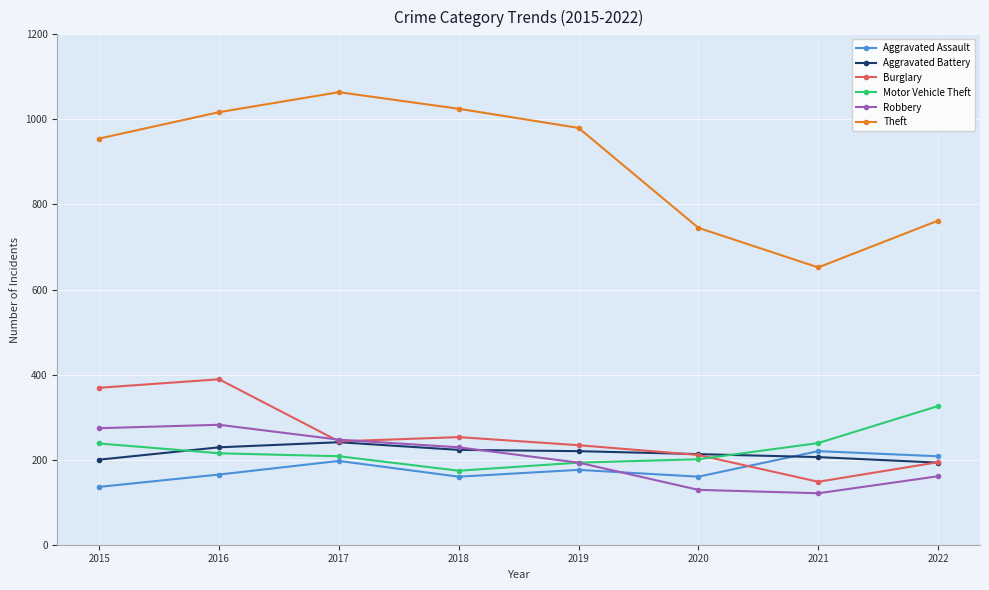

Which series has the largest total across all categories?

Theft